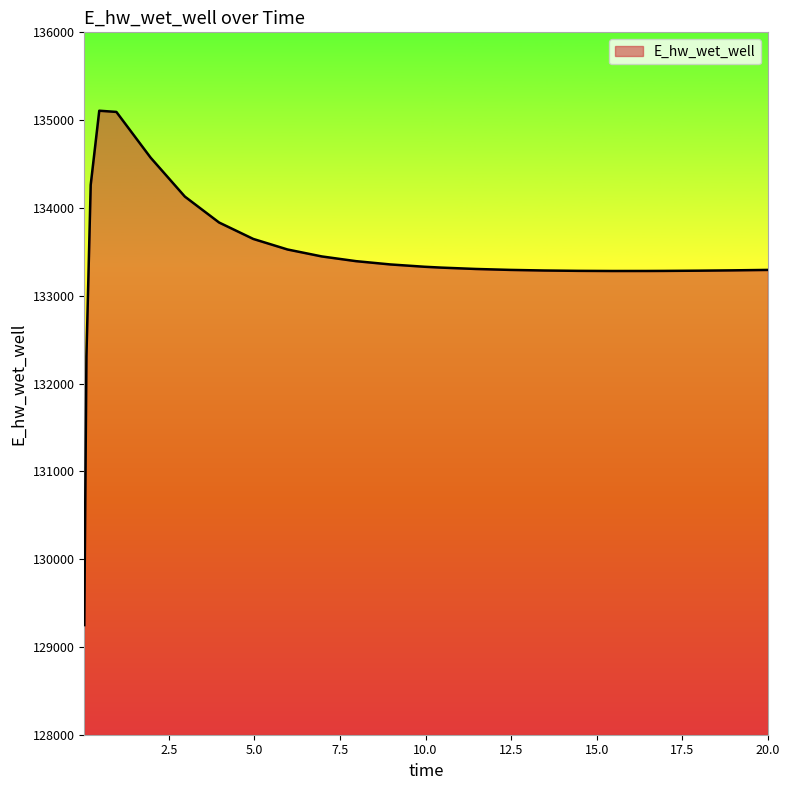

Does the chart have visible grid lines?

No